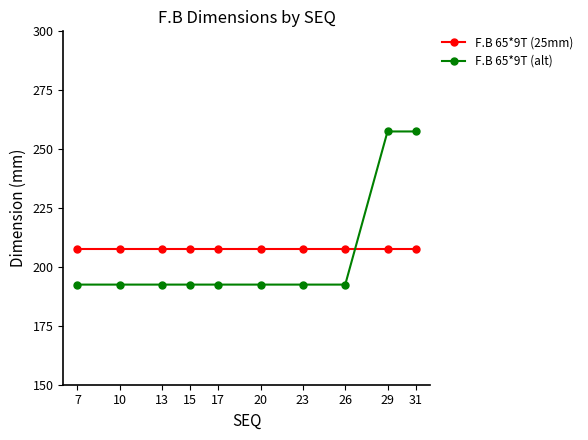

What is the difference between the maximum and minimum values in the F.B 65*9T (alt) series?

65.0